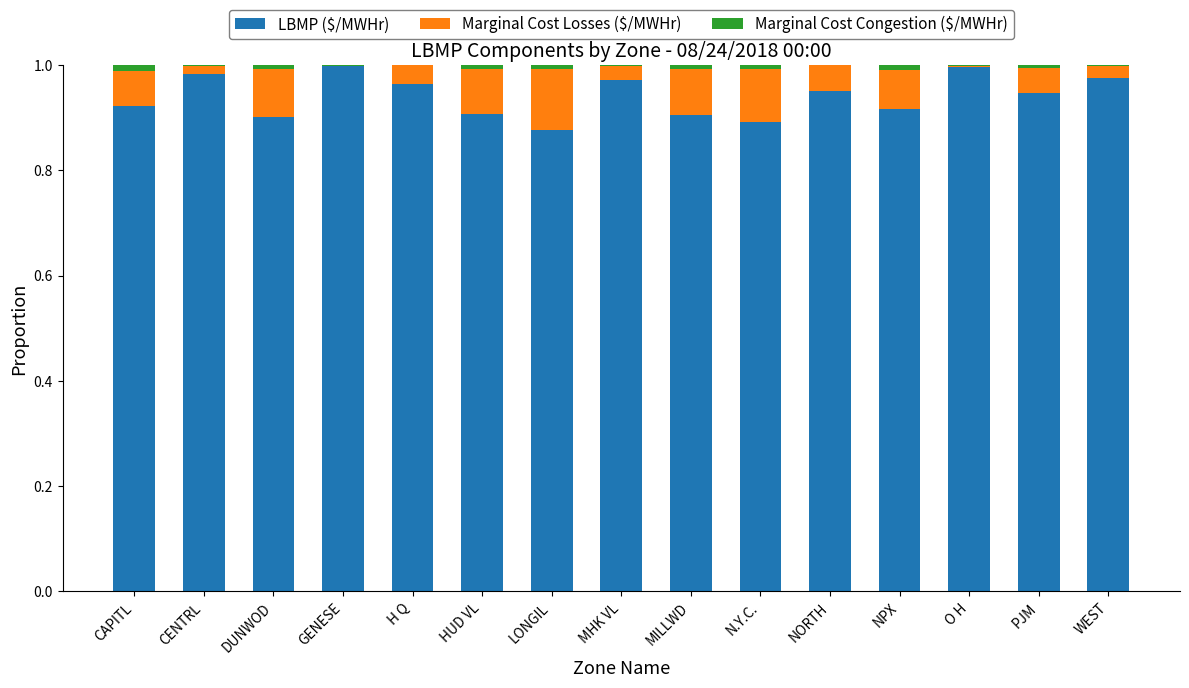

True or false: LBMP ($/MWHr) has a value of 0.9 at LONGIL.

True